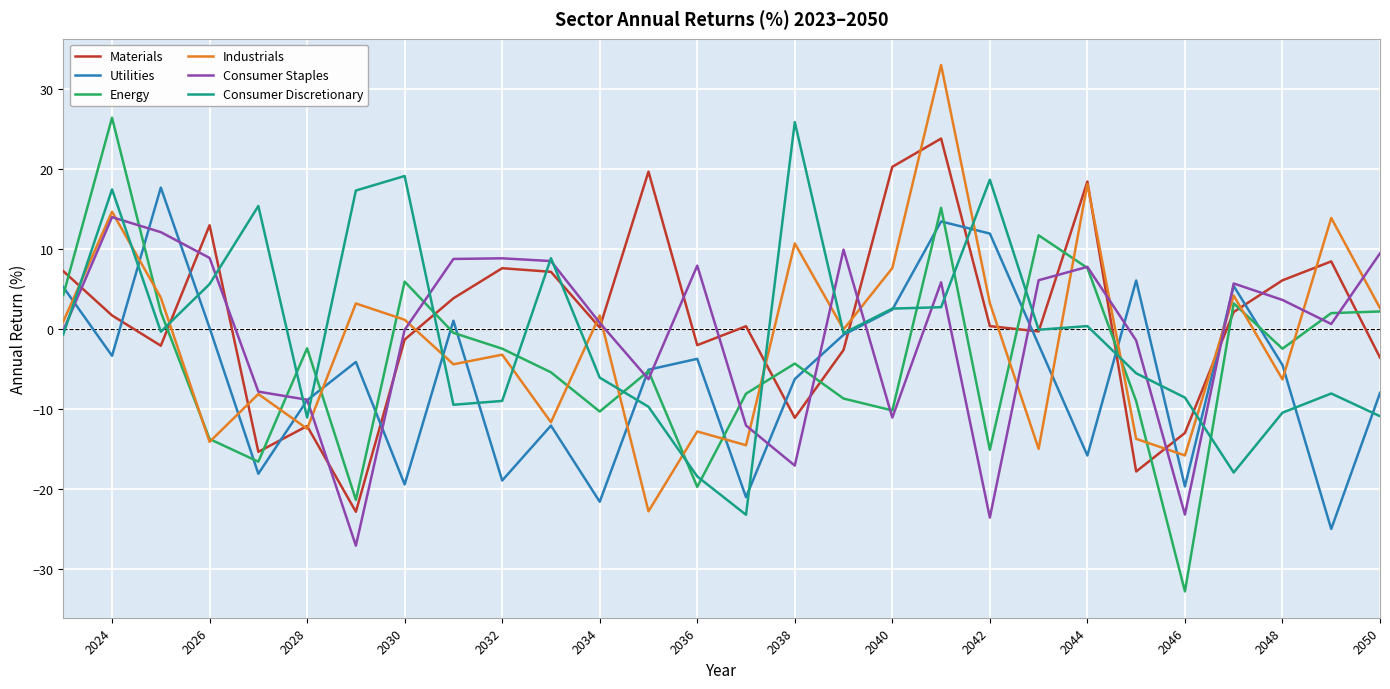

True or false: Materials and Energy intersect in this chart.

True